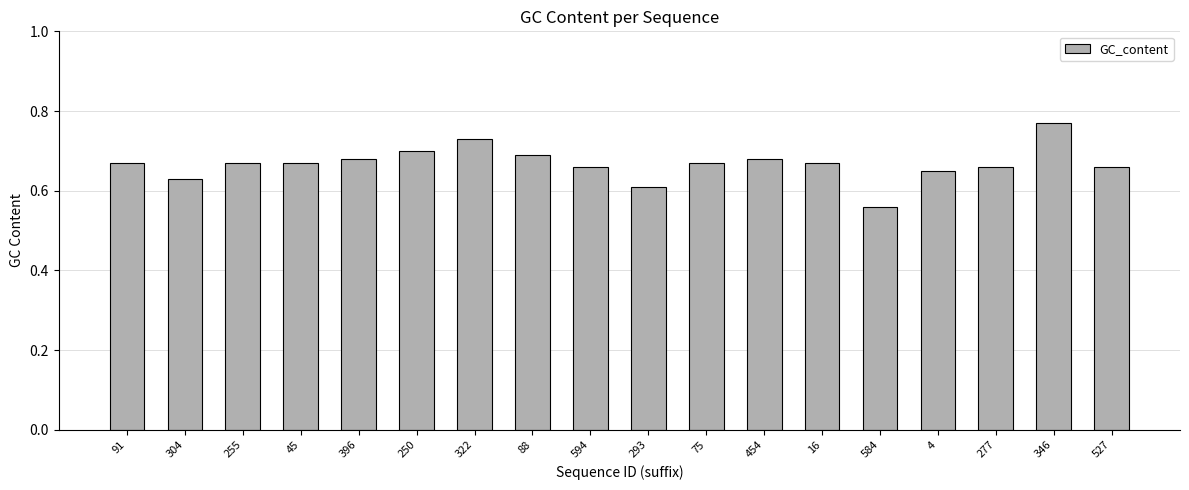

What is the label of the 16th bar from the right?

255